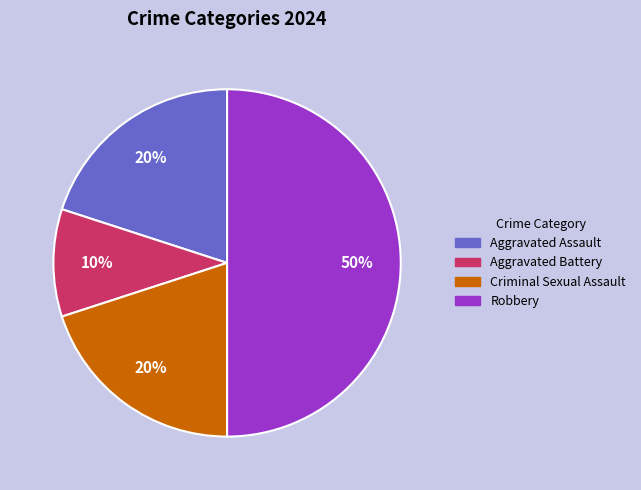

Which category has the biggest portion of the pie?

Robbery